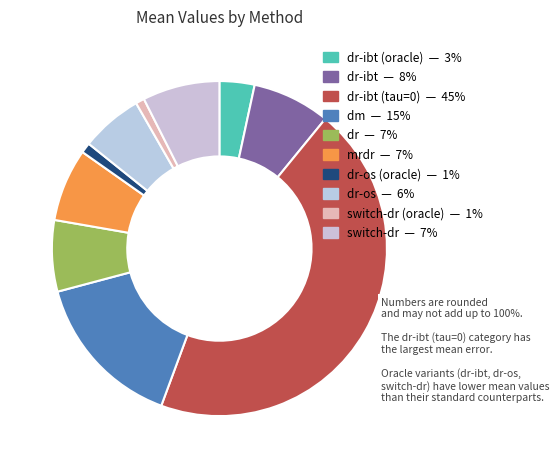

How many slices are in this pie chart?

10